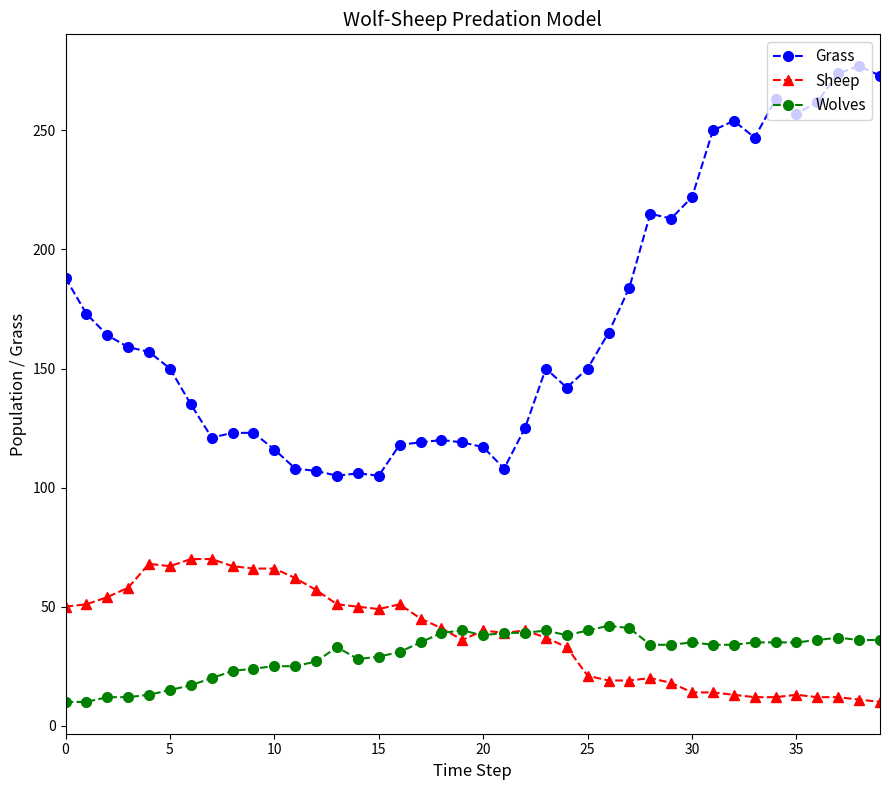

What is the maximum value shown in the chart?

277